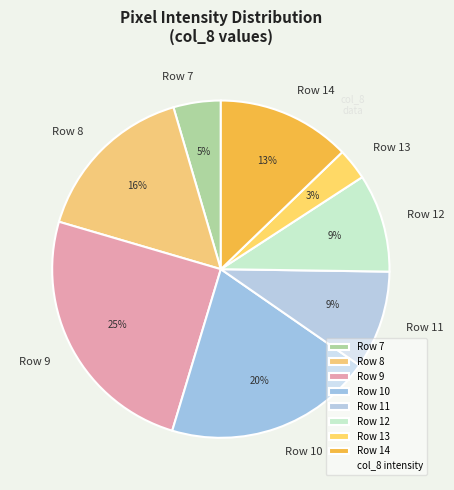

Which slice is the largest?

Row 9